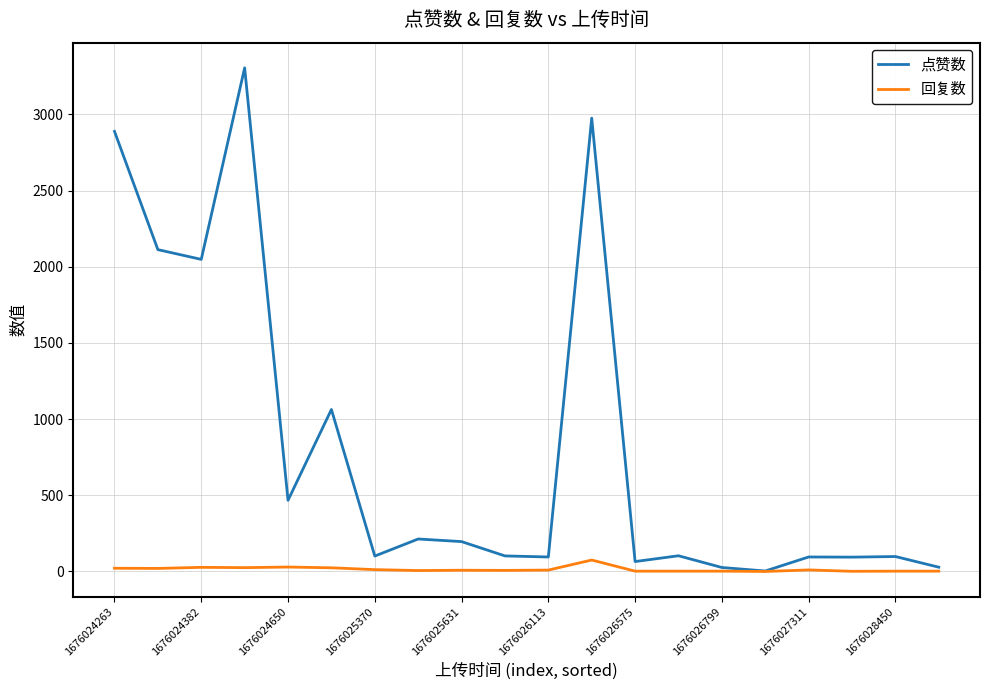

List the series in order of their overall mean, highest first.

点赞数, 回复数